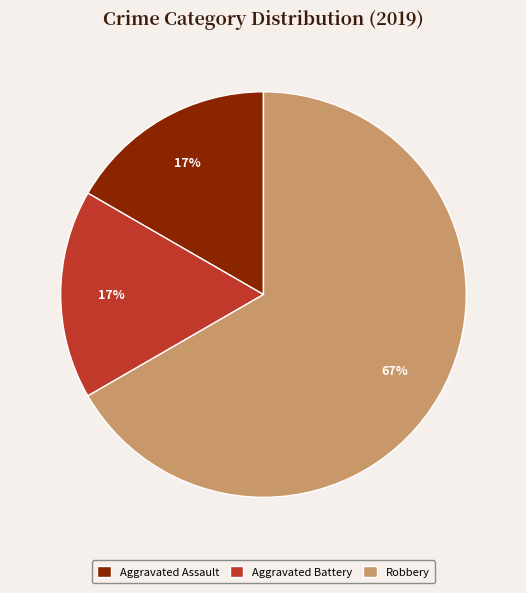

What percentage is the Aggravated Battery slice, to the nearest percent?

17%